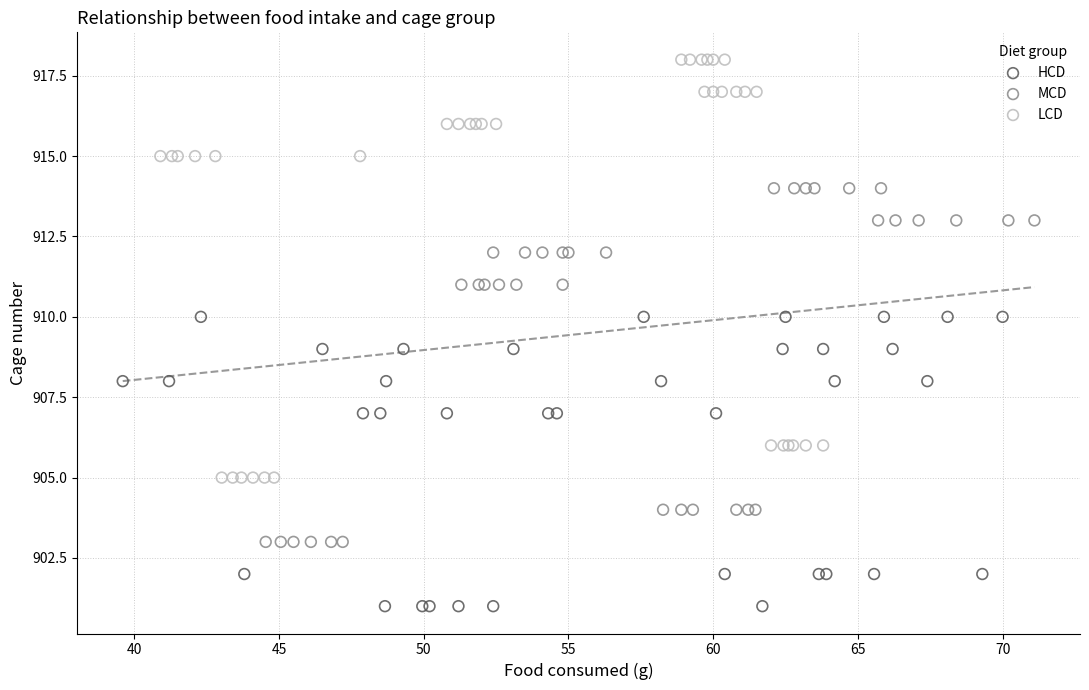

Which series contains the lowest Y value?

HCD